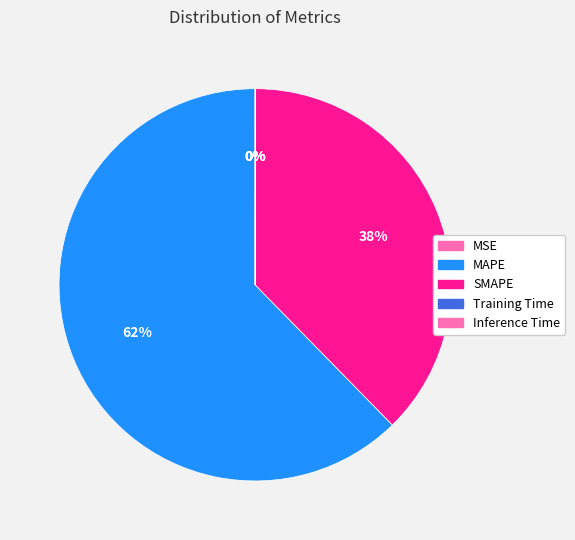

What is the change in value from MAPE to Inference Time?

-131.0